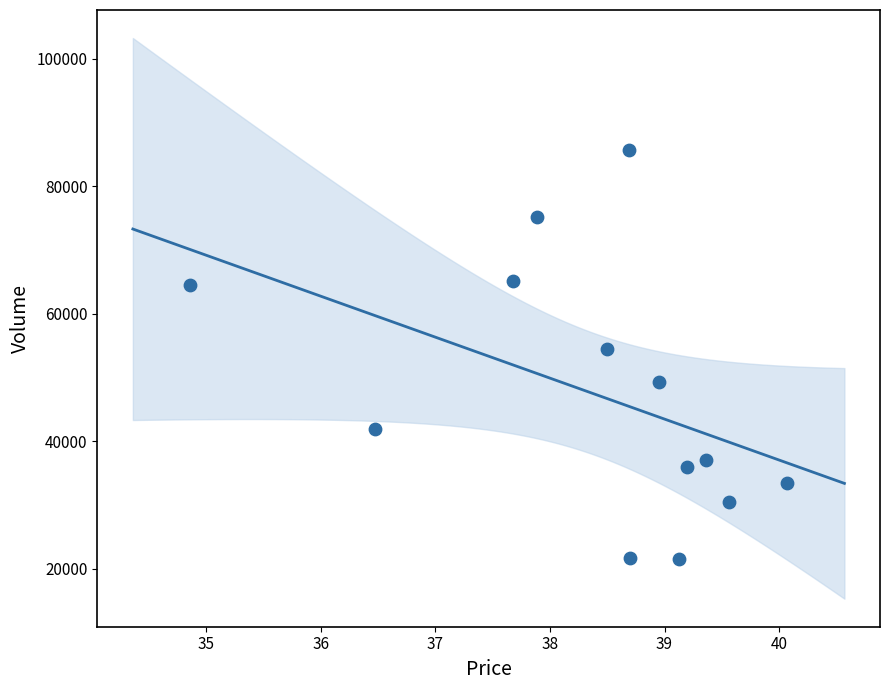

How many data points are displayed?

13